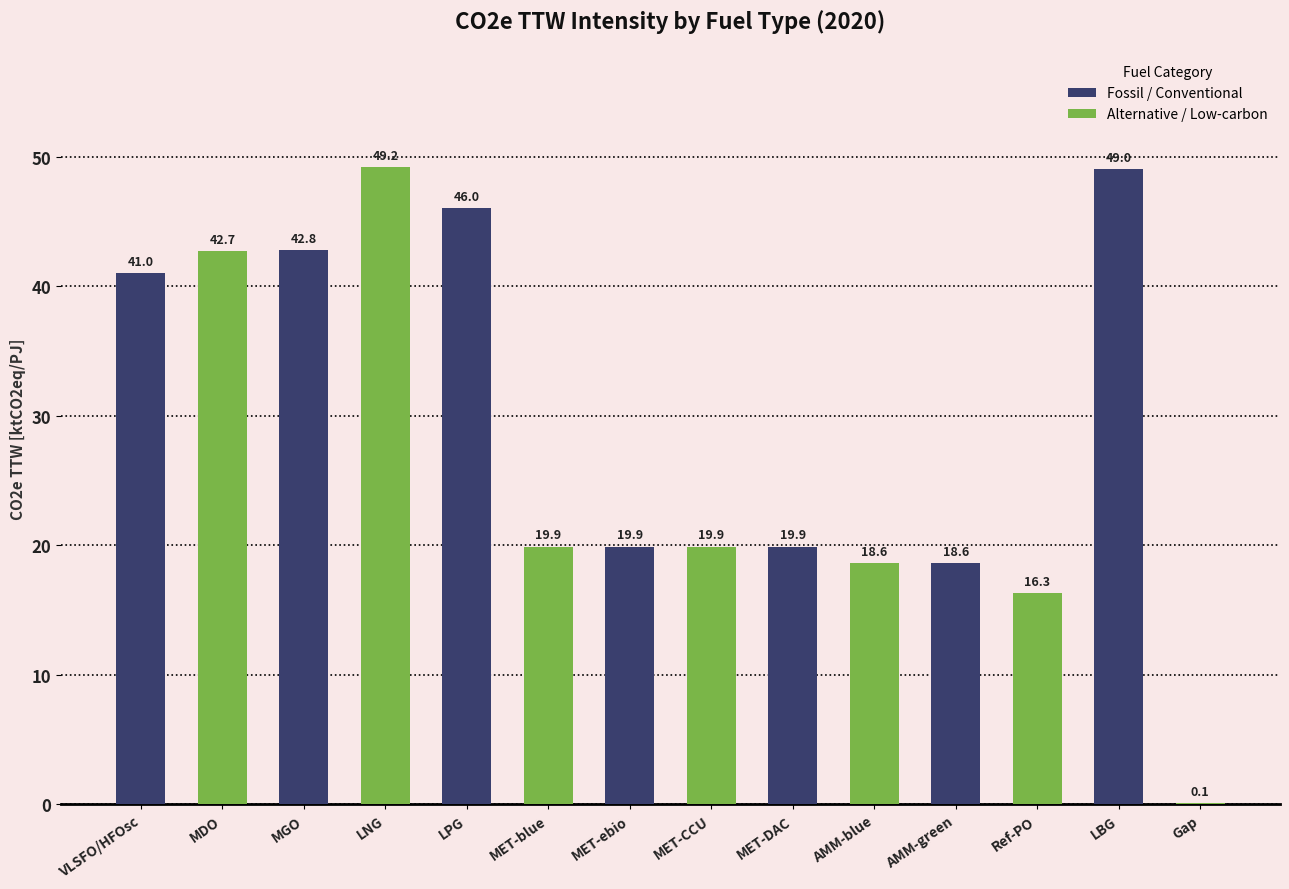

True or false: the data shows 21.5 at LNG.

False